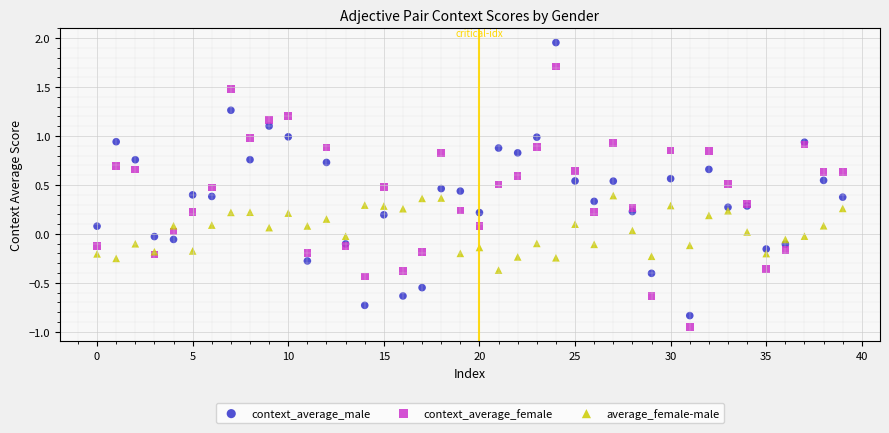

Which series reaches the maximum Y coordinate?

context_average_male